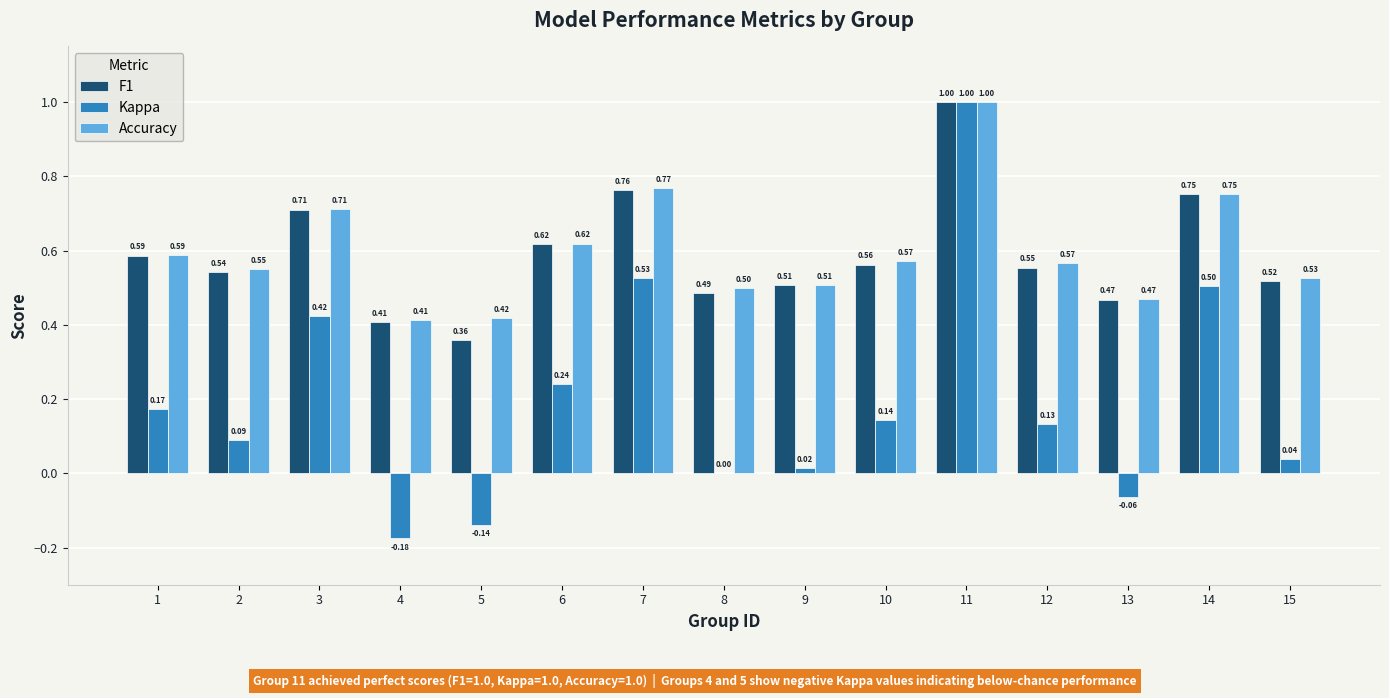

True or false: Kappa has a value of 0.2 at 7.

False